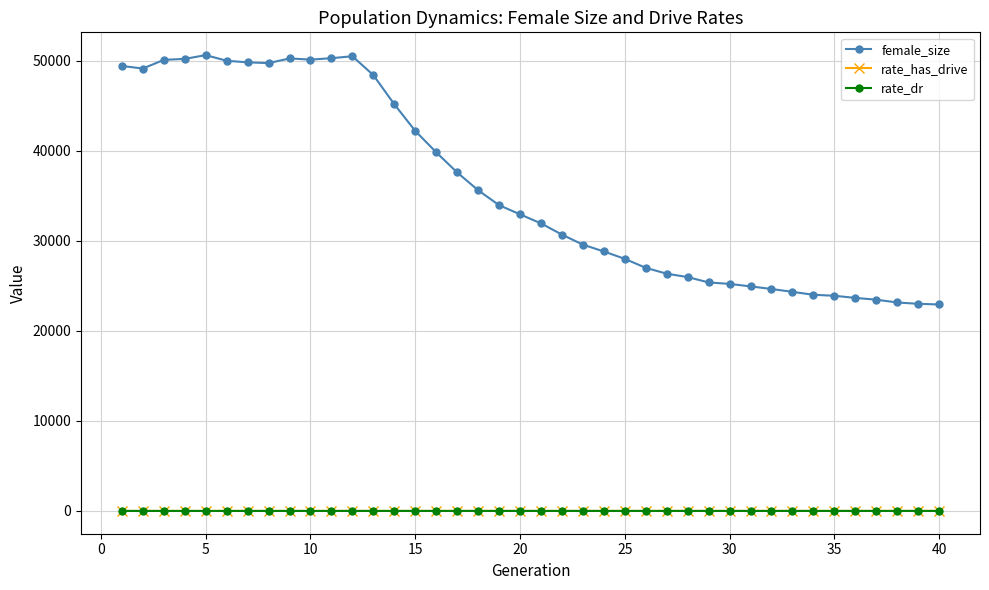

Which series has the largest range (max minus min)?

female_size